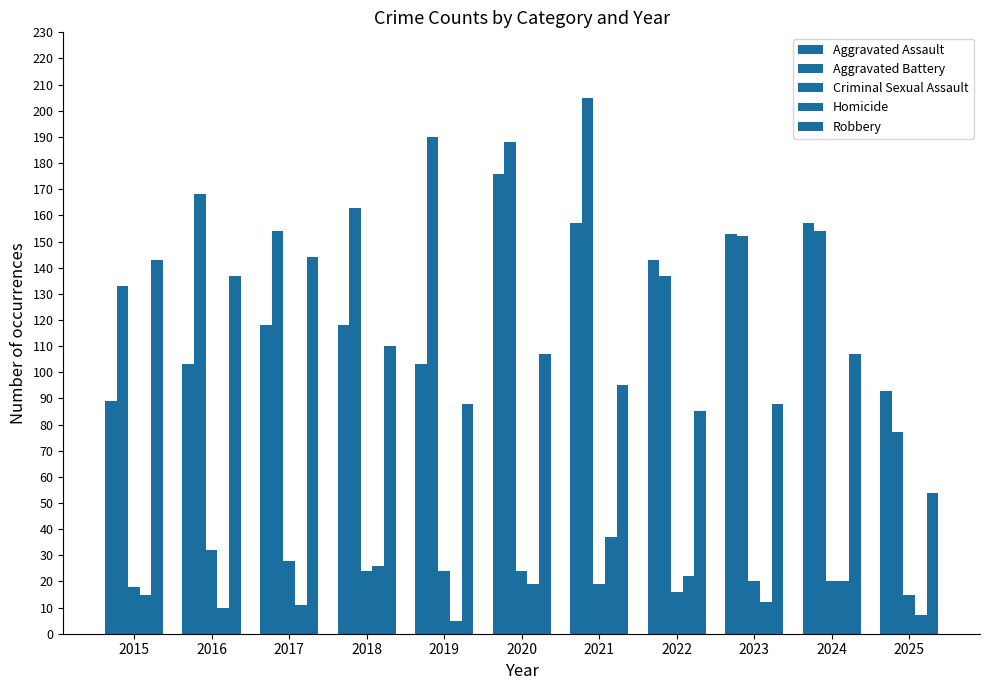

How many data points does each series have?

11